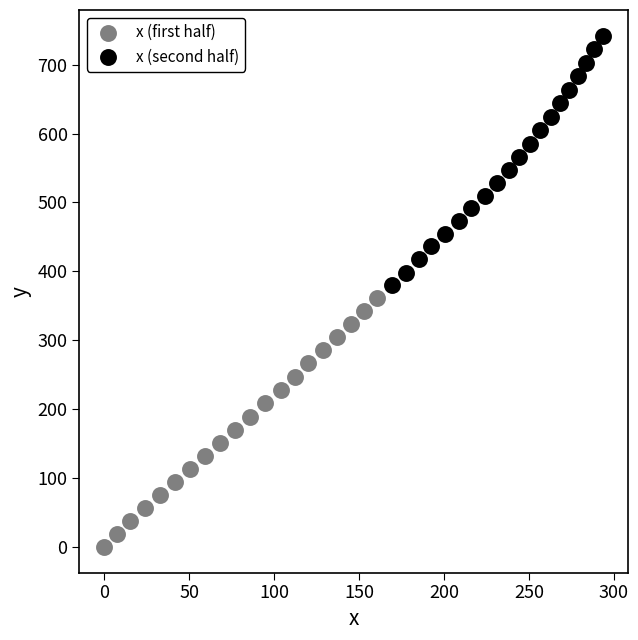

Which series contains the lowest Y value?

x (first half)